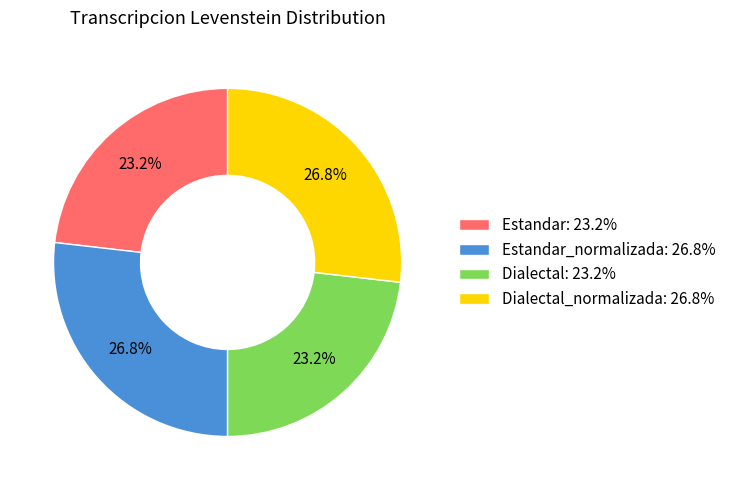

Between Estandar: 23.2% and Dialectal_normalizada: 26.8%, which is larger?

Dialectal_normalizada: 26.8%